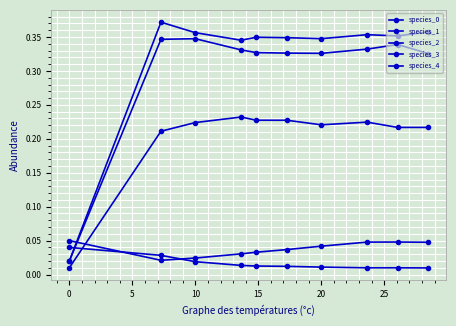

Is this an area chart (filled region under the line)?

No